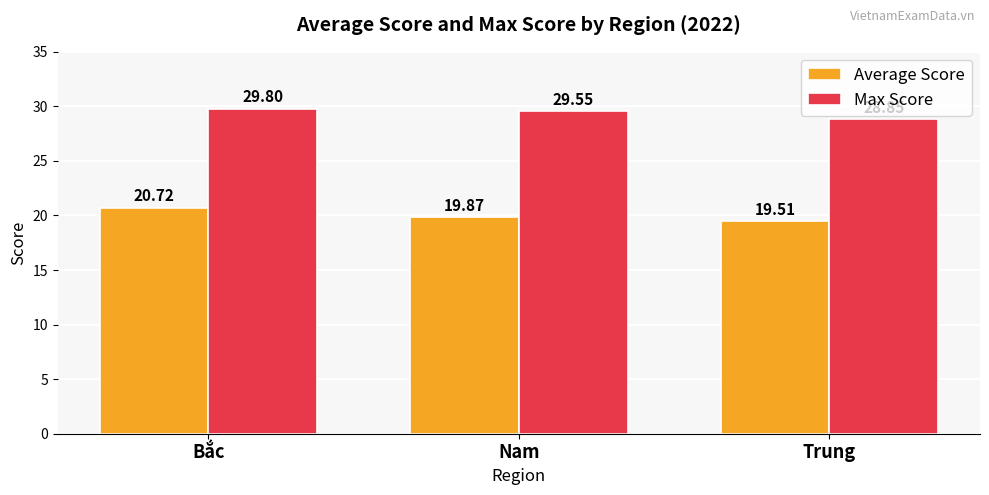

Which series has the largest range (max minus min)?

Average Score